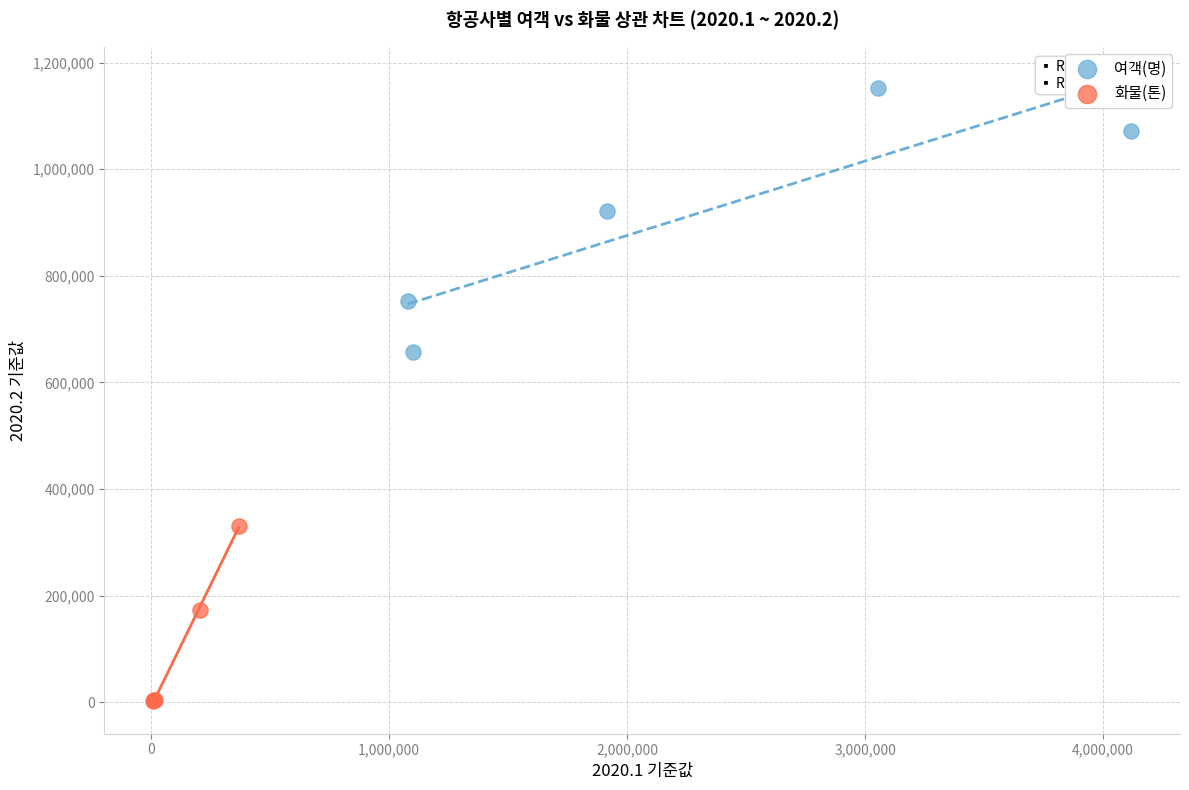

Which series reaches the minimum Y coordinate?

화물(톤)